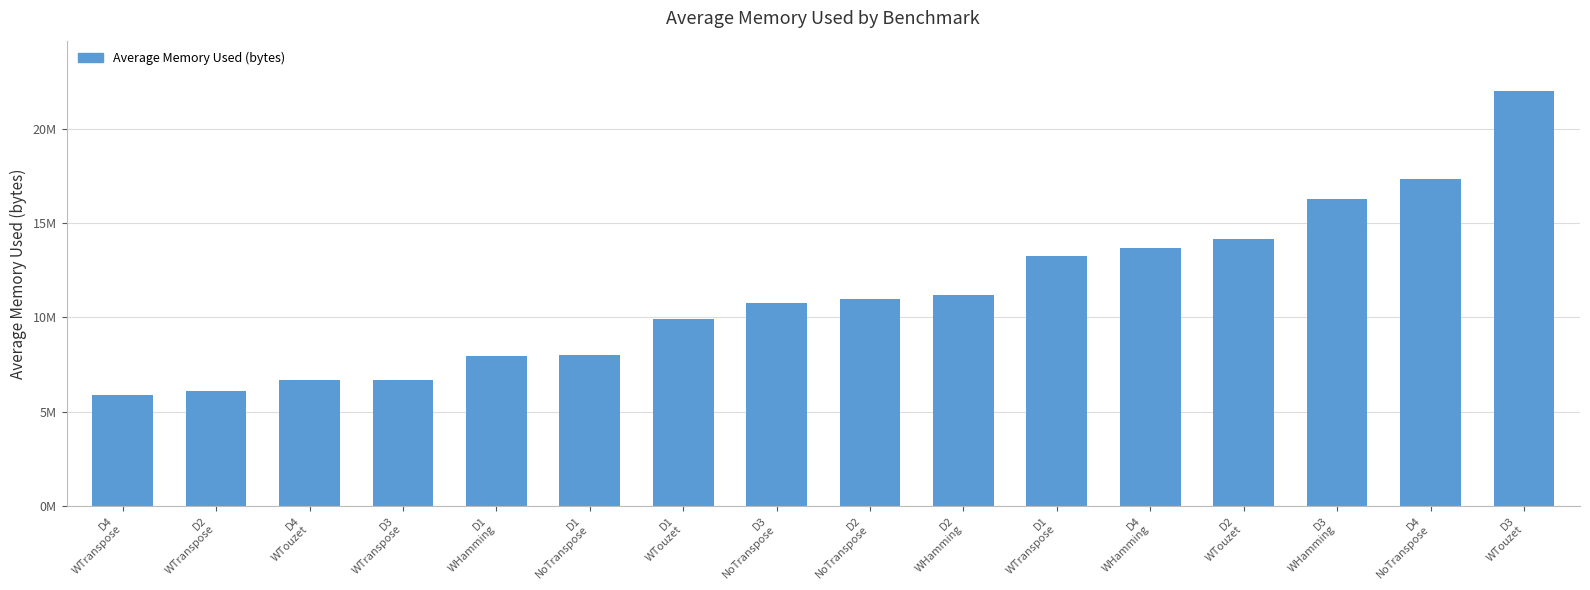

What is the label of the 11th bar from the left?

D1
WTranspose